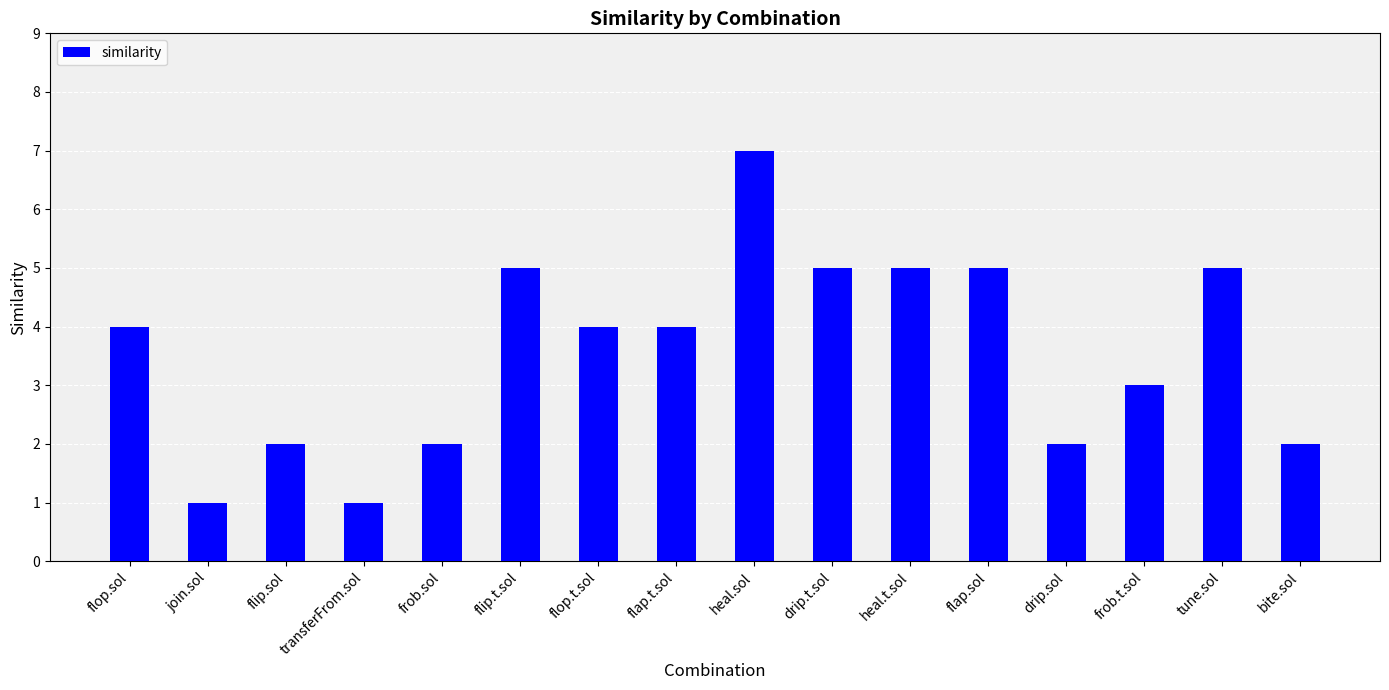

The chart shows a value of 8 at tune.sol. True or false?

False